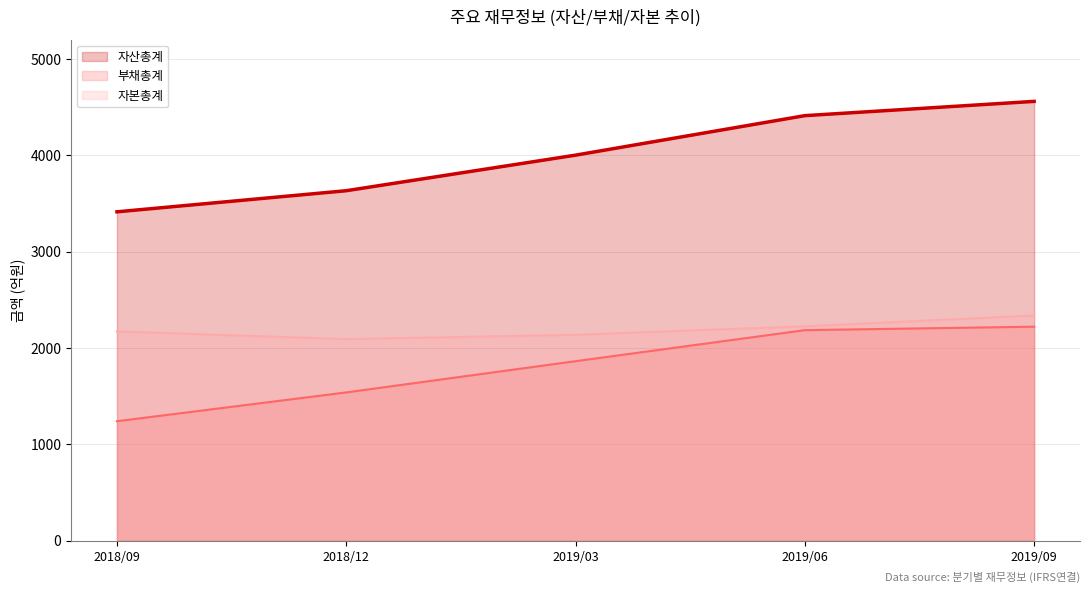

True or false: 자산총계 (line) has a value of 1643 at 2018/12.

False